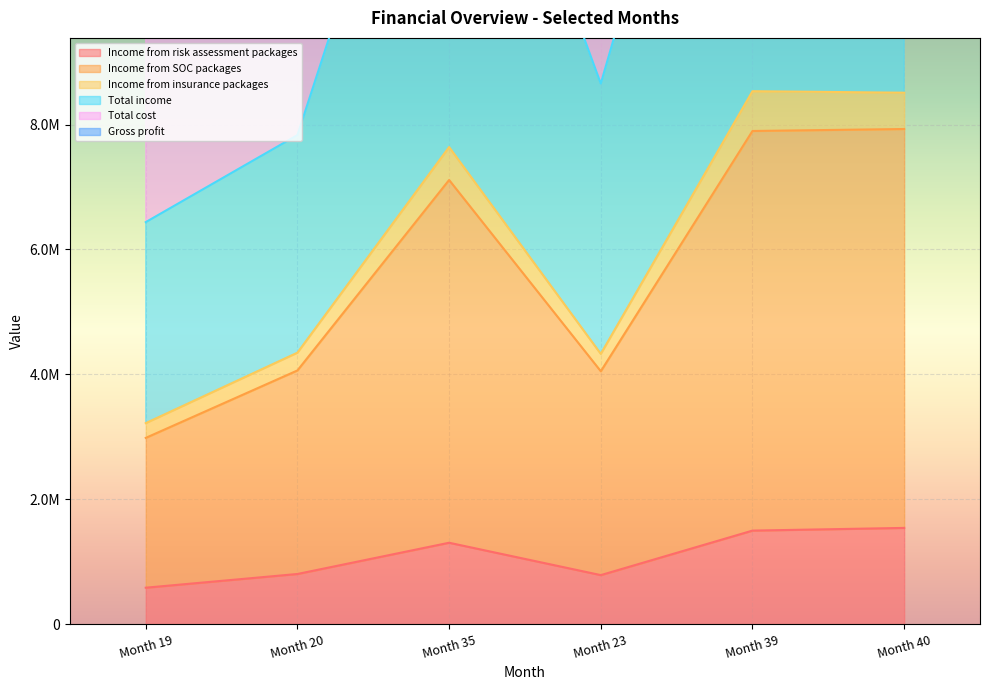

True or false: Income from insurance packages and Income from SOC packages cross at least once.

False